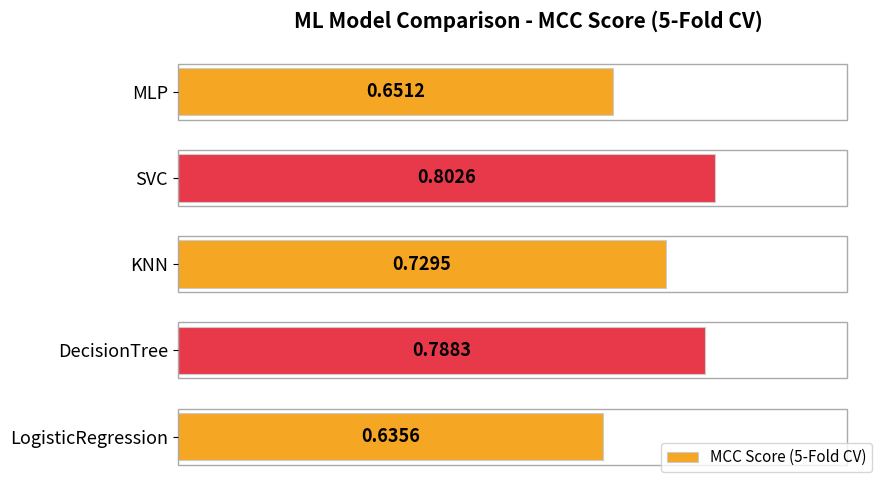

How many data points does each series have?

5